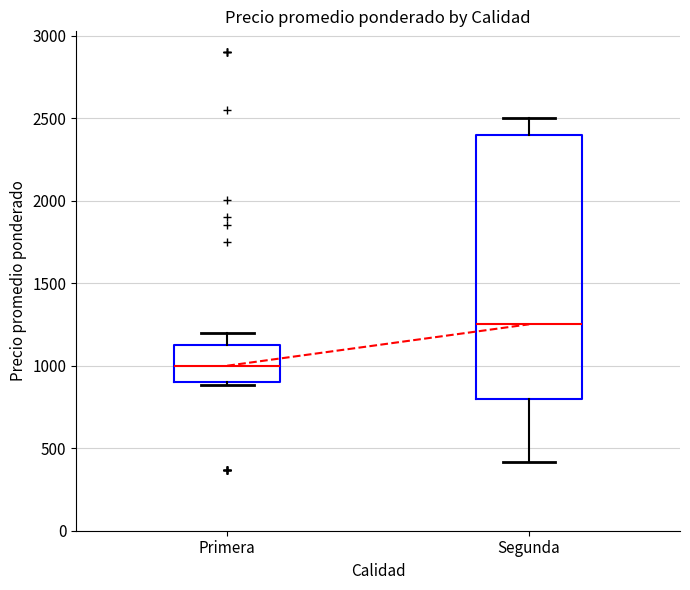

Reading left to right, read every box against the y-axis: the position of its median line, the range the box covers, and the ends of its whiskers. The values are not printed on the chart, so give them approximately, as read against the axis.

Primera: median 1000, box 900 to 1150, whiskers 900 to 1200
Segunda: median 1250, box 800 to 2400, whiskers 400 to 2500